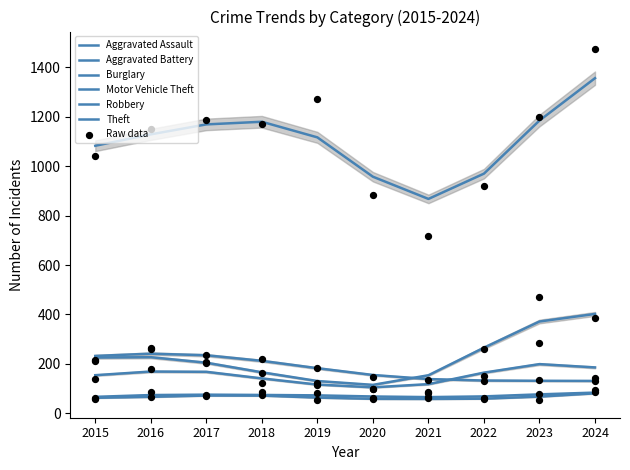

Which series contains the lowest Y value?

Aggravated Battery